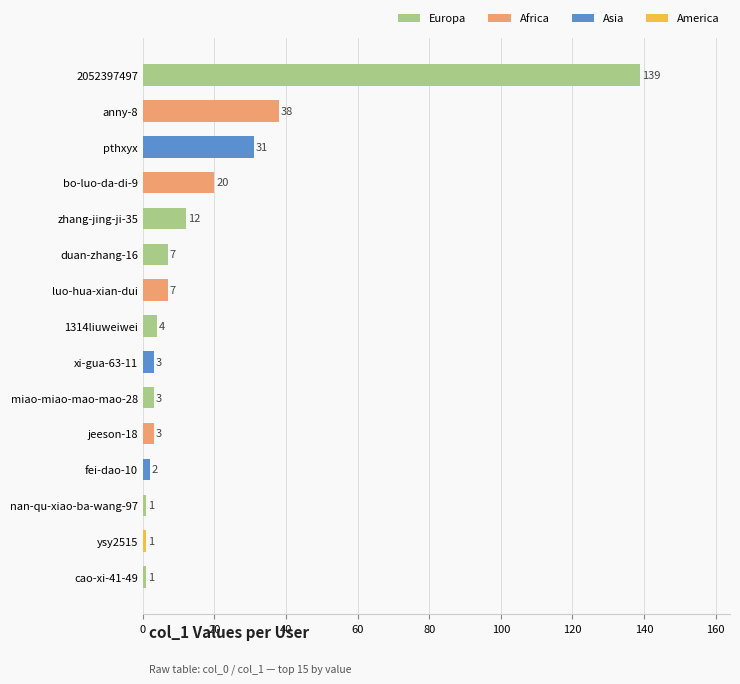

What is the label of the 6th bar from the top?

duan-zhang-16